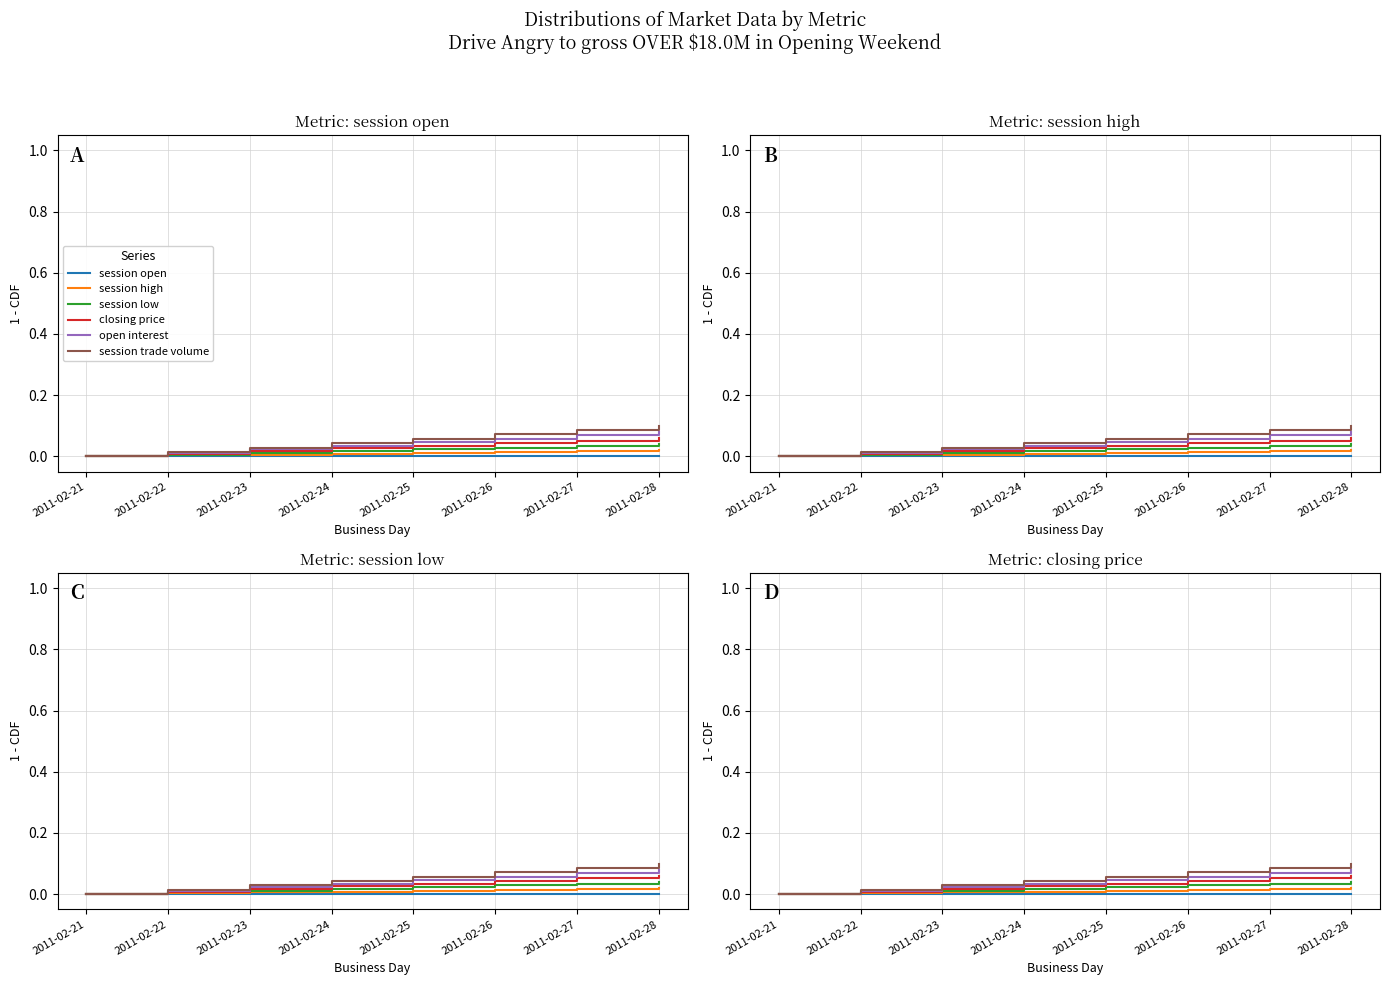

Which series changed the most between 2011-02-24 and 2011-02-27?

session trade volume